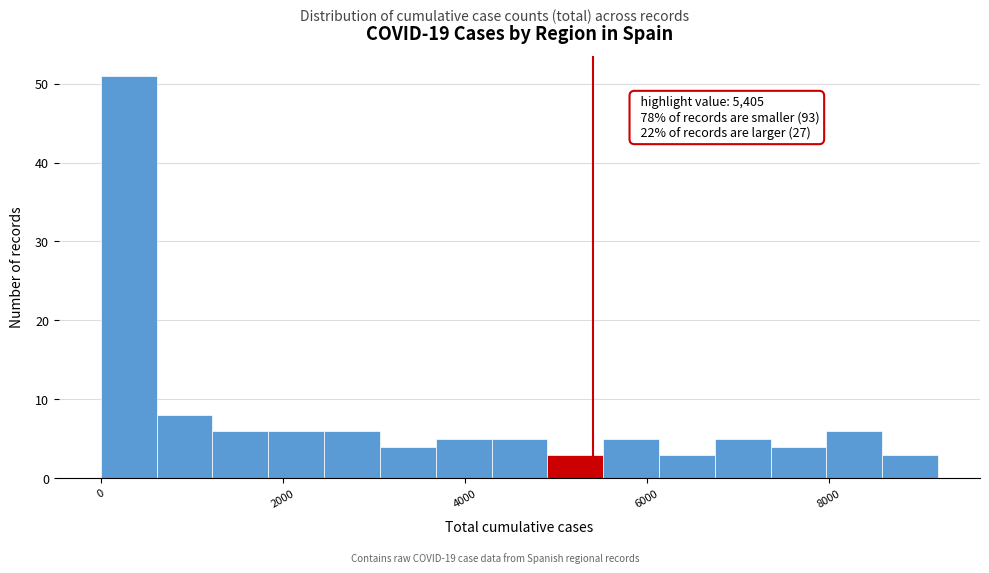

Read against the x-axis, roughly where is the centre of the tallest bar?

400